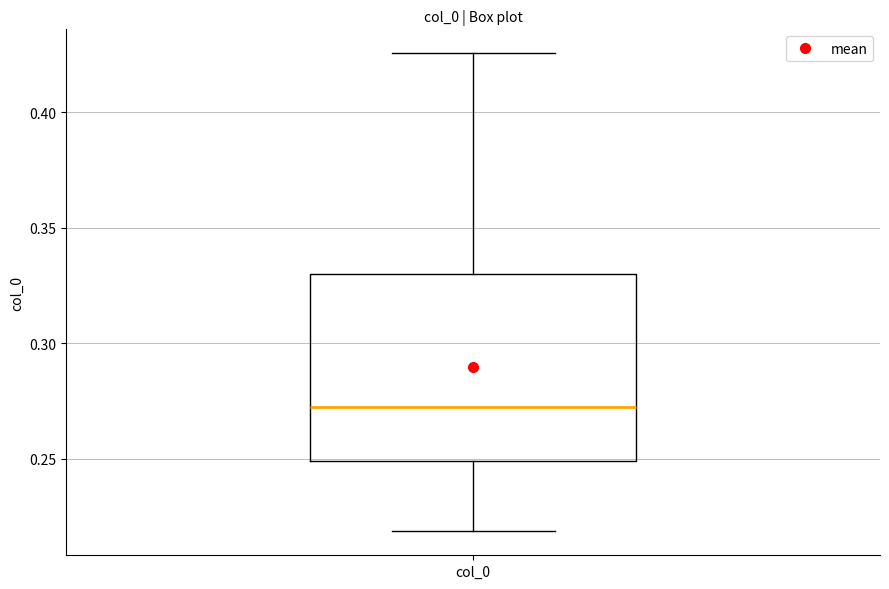

Transcribe this box plot: give where the median line is, the range the box spans, and where the two whiskers end, as read against the y-axis. The values are not printed on the chart, so give them approximately, as read against the axis.

median 0.270, box 0.250 to 0.330, whiskers 0.220 to 0.425